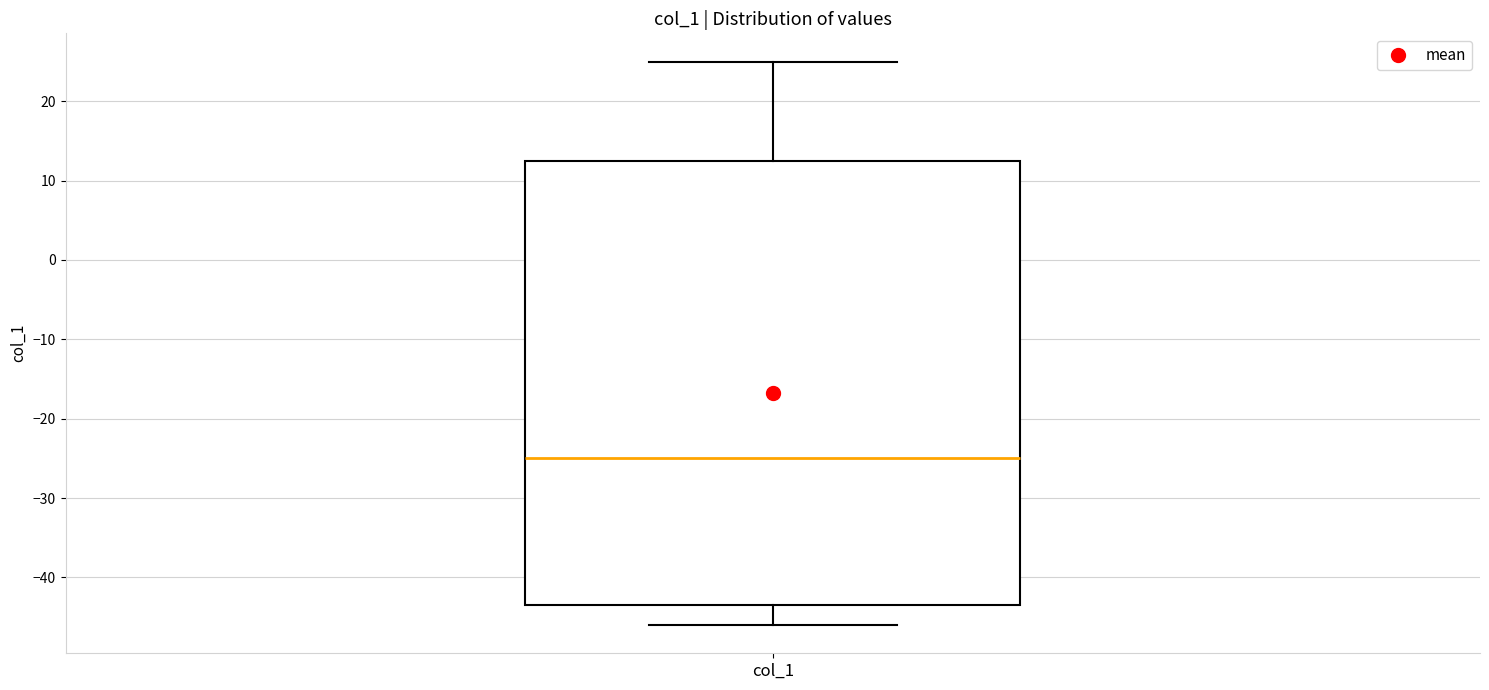

Transcribe this box plot: give where the median line is, the range the box spans, and where the two whiskers end, as read against the y-axis. The values are not printed on the chart, so give them approximately, as read against the axis.

median -25, box -43 to 13, whiskers -46 to 25